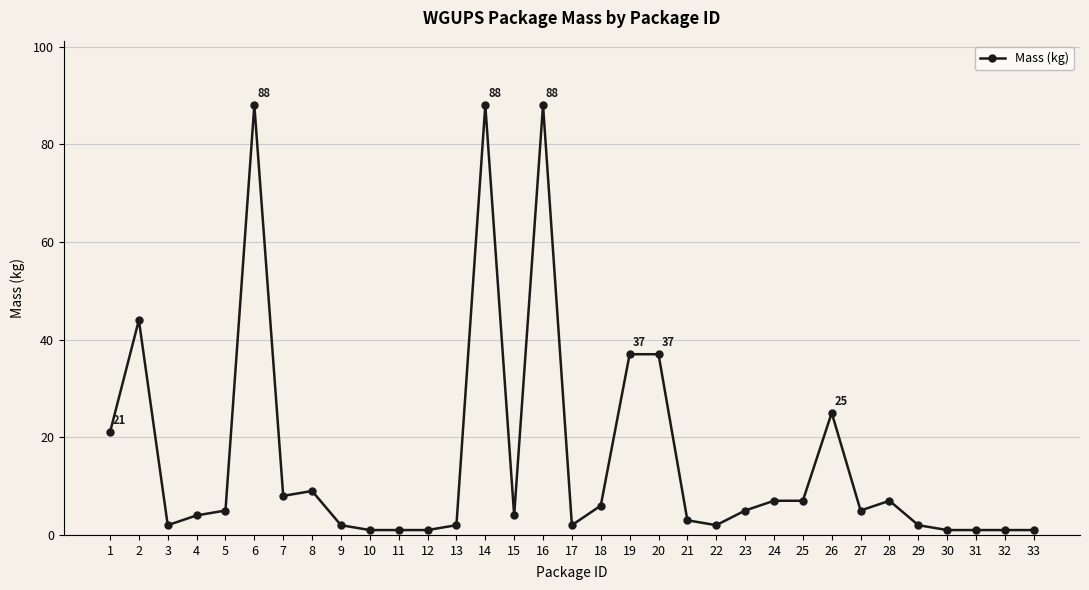

The chart shows a value of 37 at 19. True or false?

True